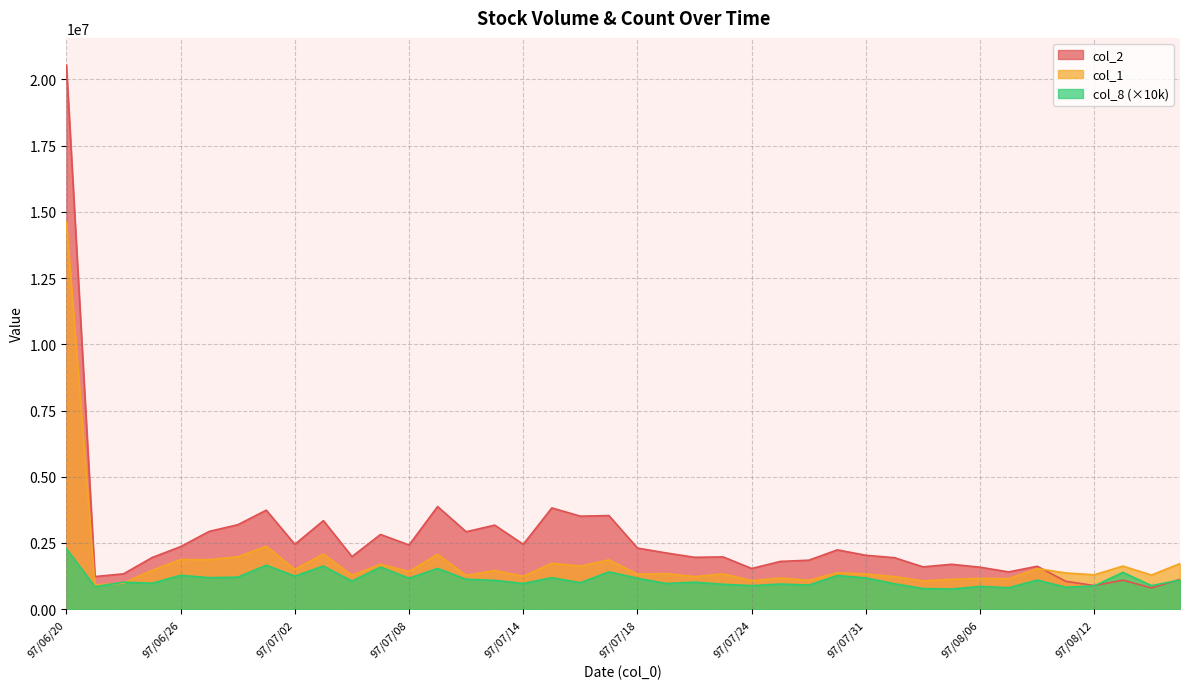

Which series has the widest spread of values?

col_2